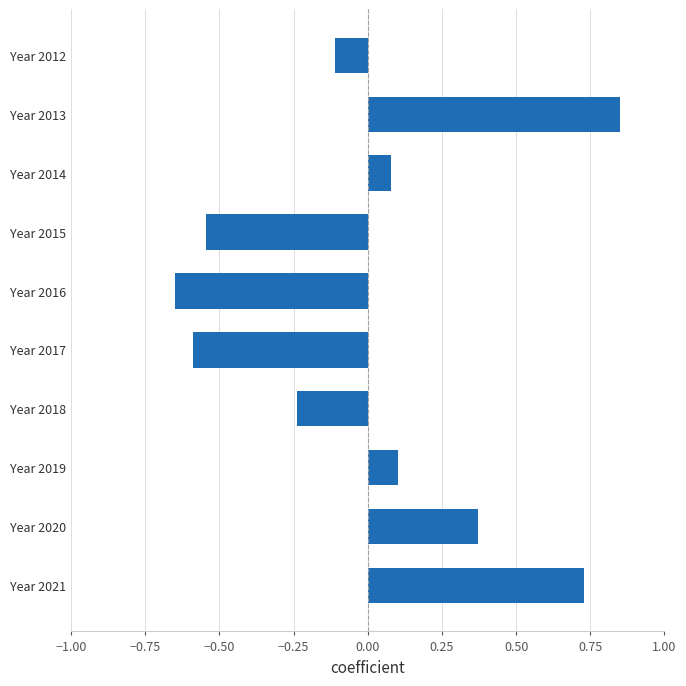

What is the difference between the maximum and minimum values?

1.5